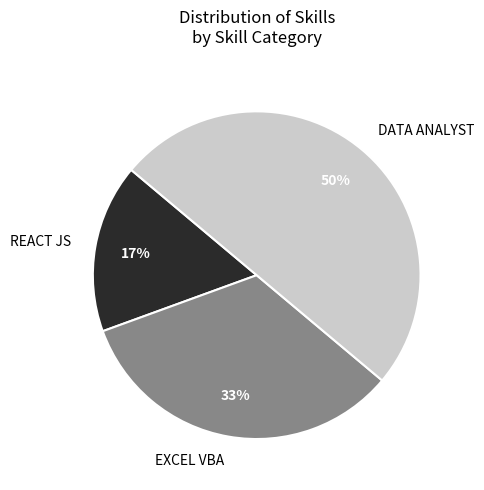

Between DATA ANALYST and EXCEL VBA, which is larger?

DATA ANALYST